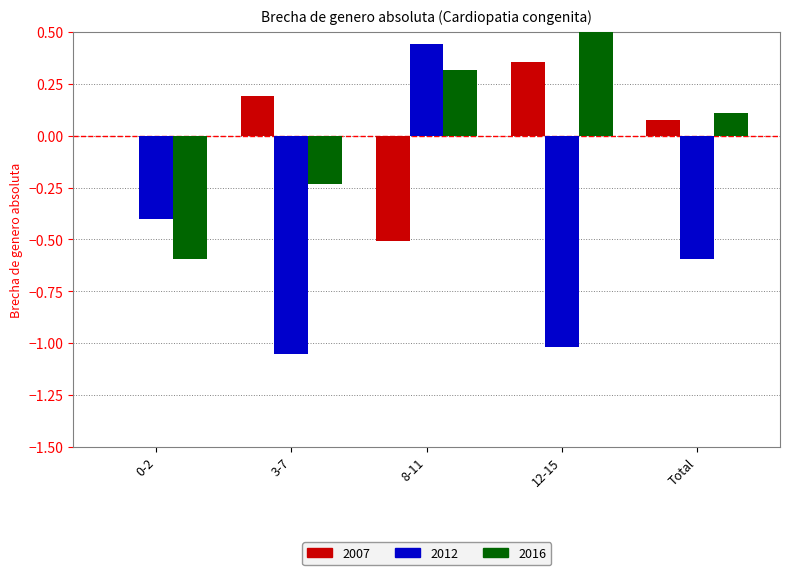

Reading right to left, list all the values displayed in this chart.

2007: 0.1	0.4	-0.5	0.2	0.0
2012: -0.6	-1.0	0.4	-1.1	-0.4
2016: 0.1	0.9	0.3	-0.2	-0.6